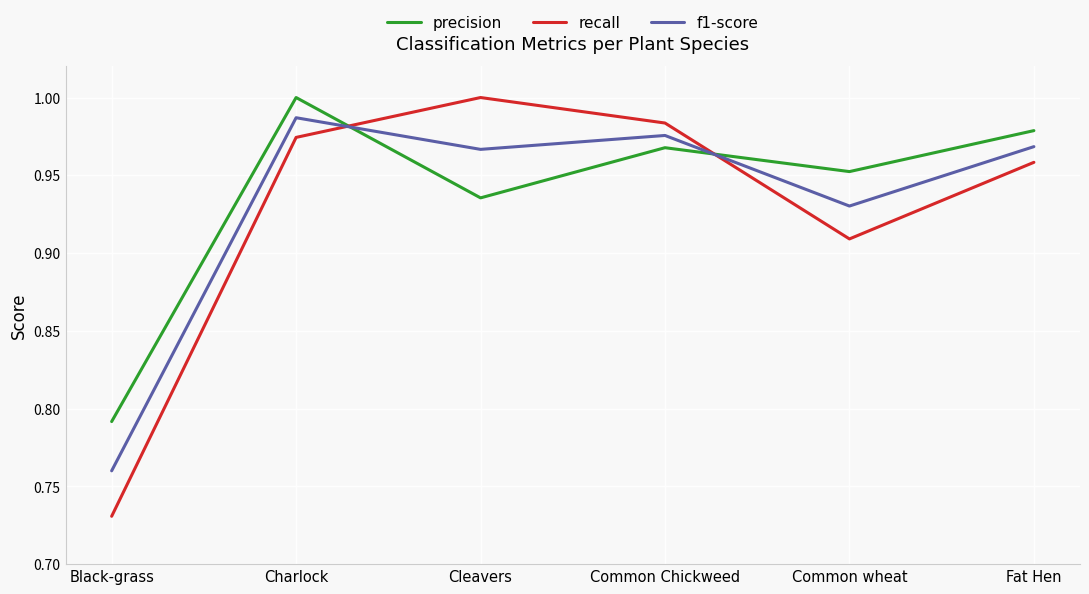

What is the sum of all f1-score values?

5.6